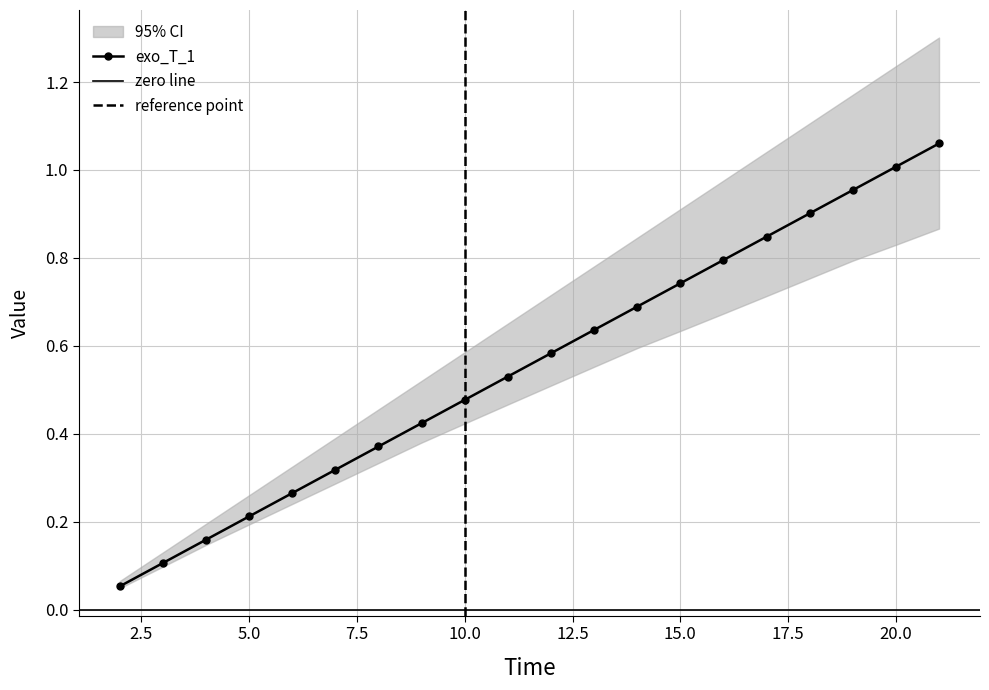

Which has a higher value, 11 or 3?

11